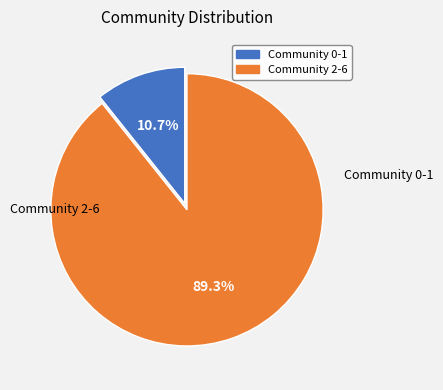

Is there a majority slice in this chart?

Yes